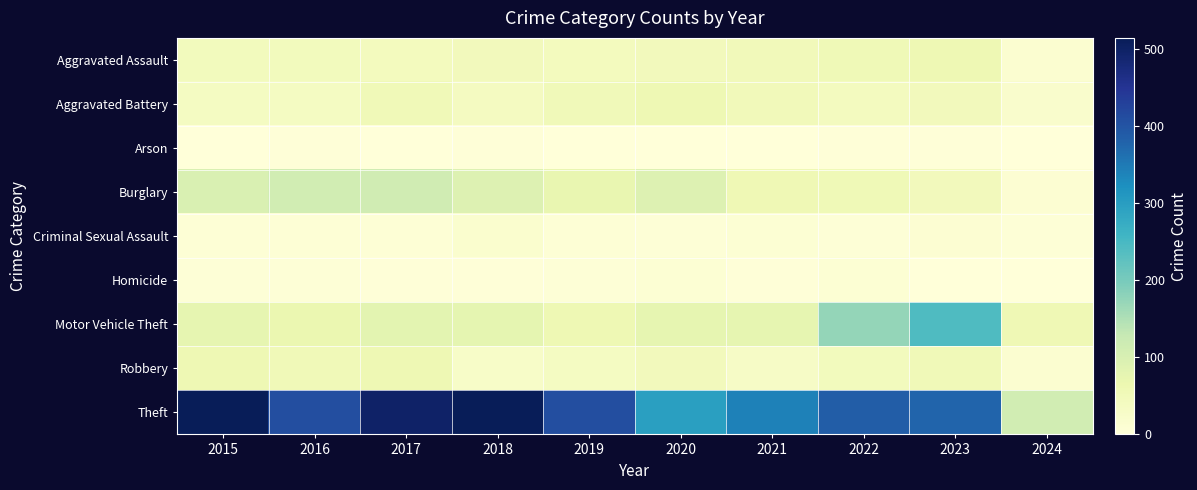

How many data points does each series have?

10